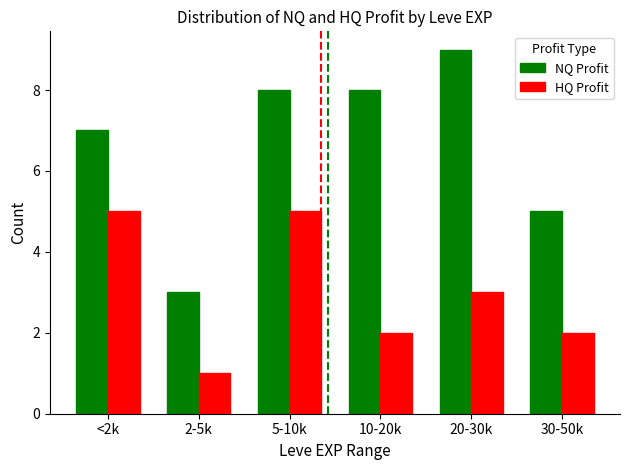

List the series in order of their peak value, highest first.

NQ Profit, HQ Profit